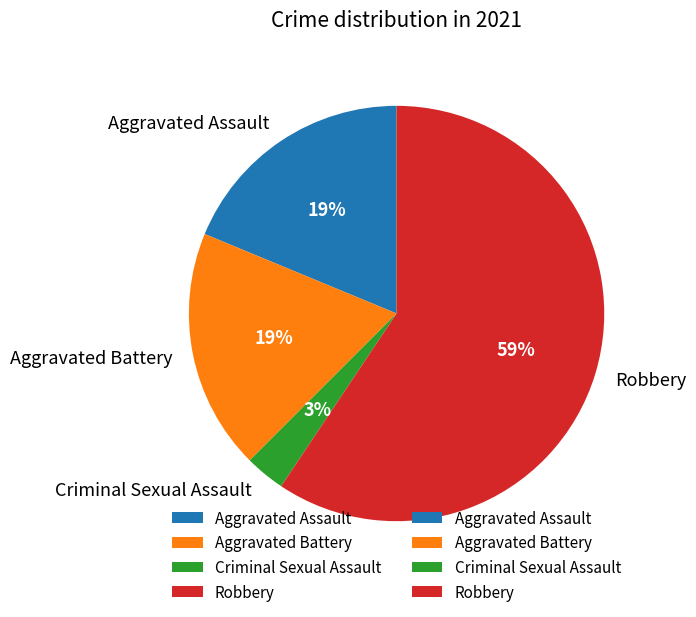

How many segments does this pie chart have?

4